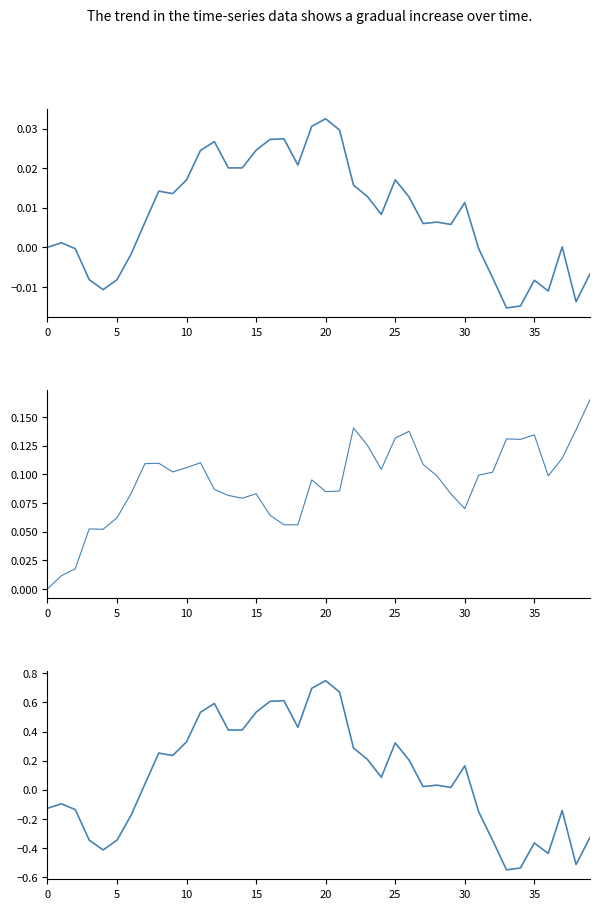

List the series in order of their peak value, highest first.

Adj Close (normalized), Rolling Volatility, Cumulative Returns